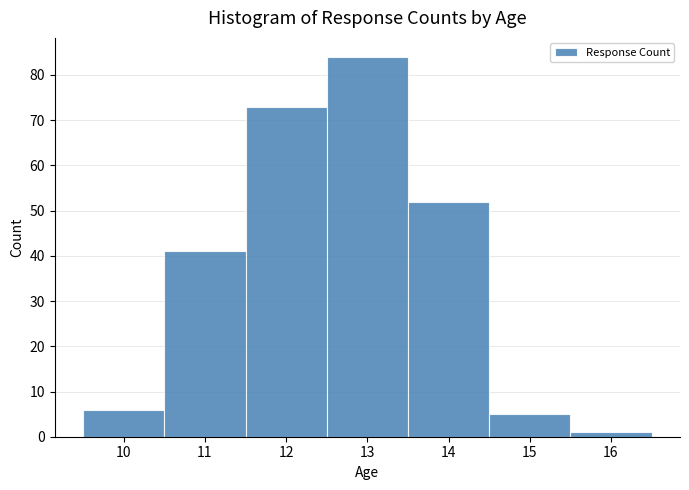

How tall is the bar that spans 9.5 to 10.5 on the x-axis? The values are not printed on the chart, so give them approximately, as read against the axis.

6